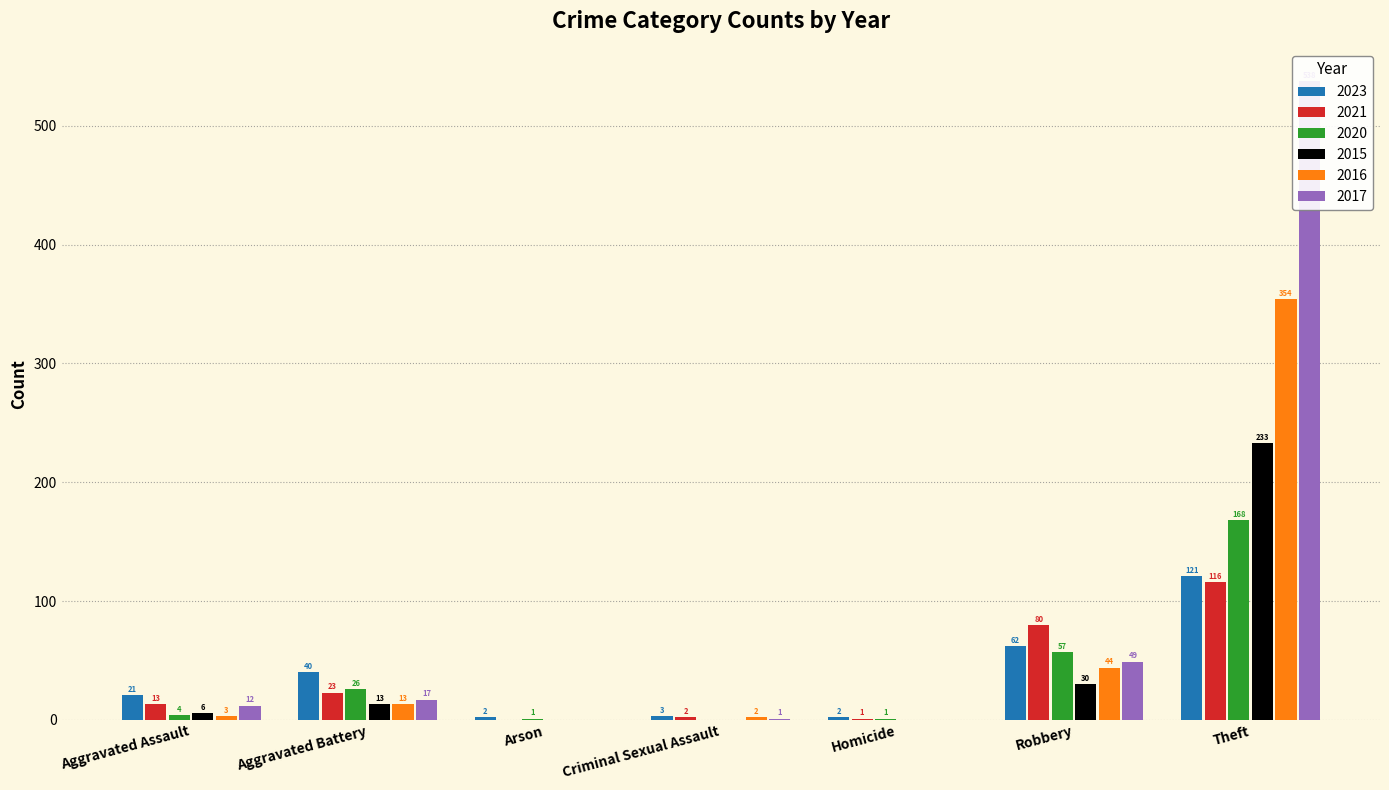

What is the highest value of the 2023 series?

121